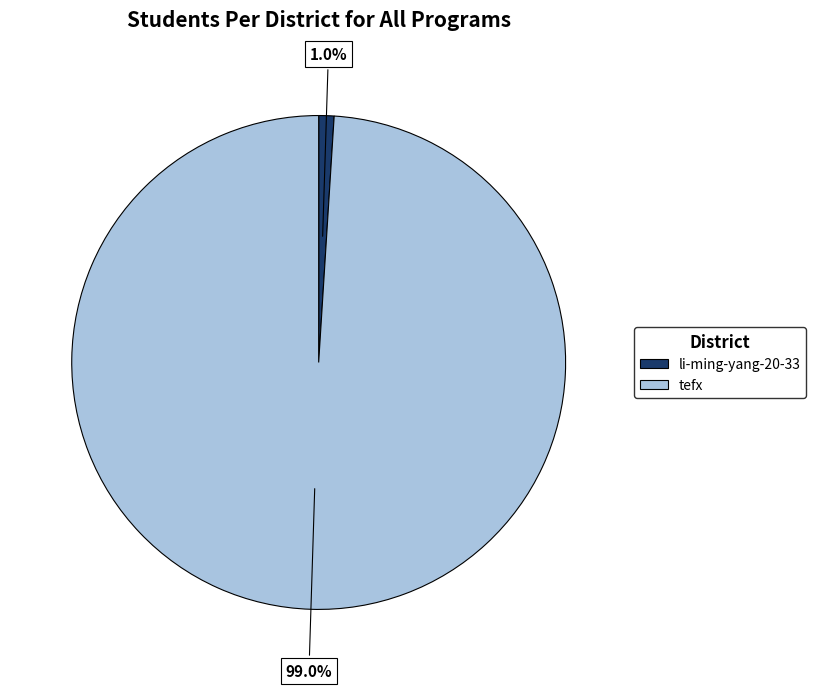

Count the number of slices in the pie.

2